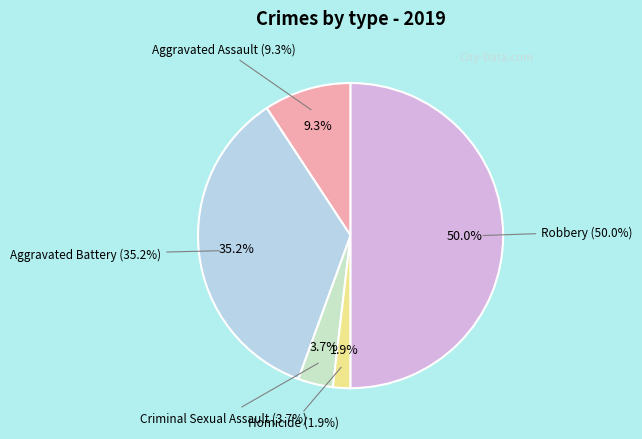

The Aggravated Battery slice represents 29% of the pie. True or false?

False